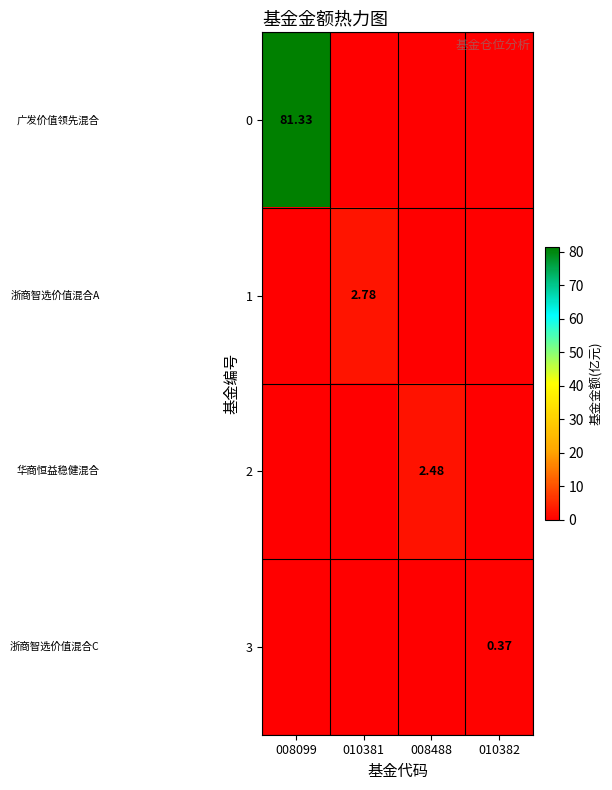

At how many categories does at least one series exceed 47?

1